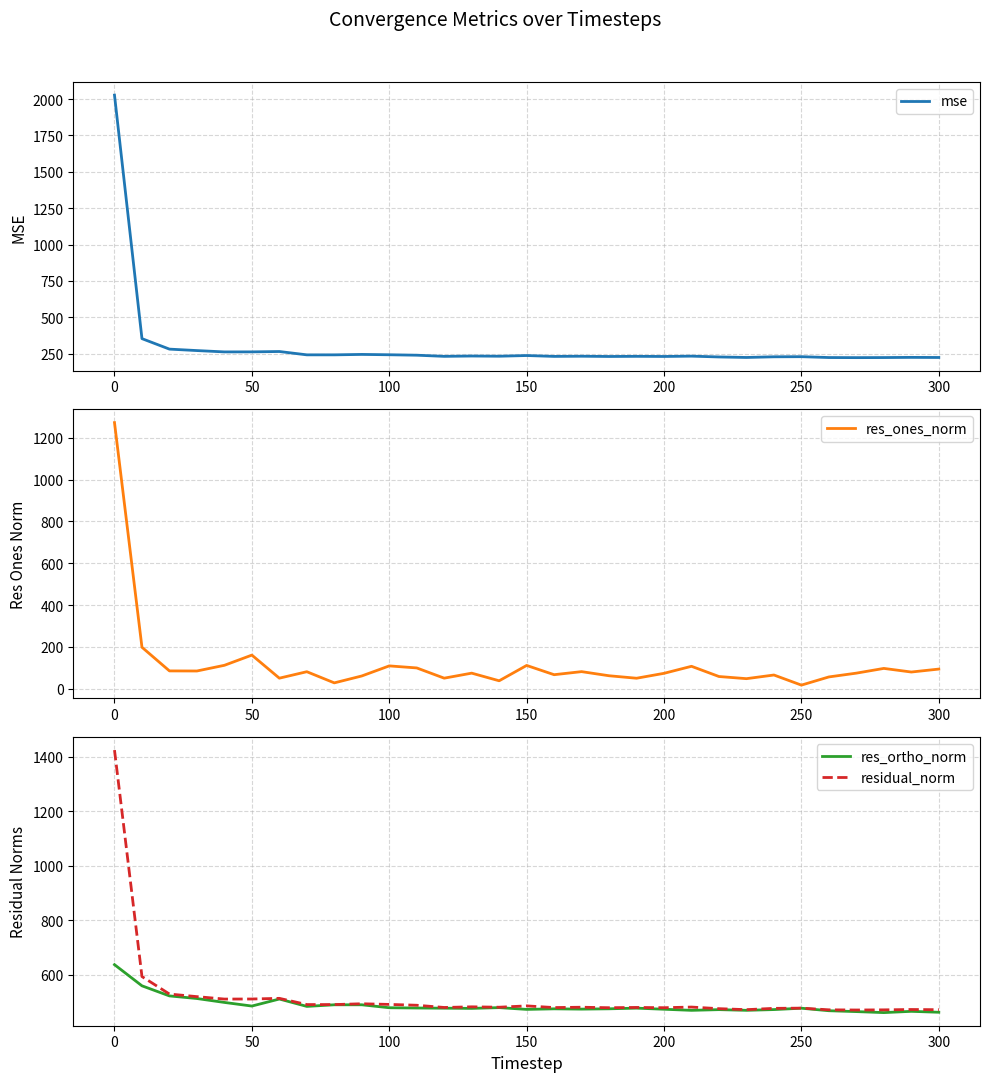

What is the difference between the maximum and minimum values in the res_ortho_norm series?

175.7